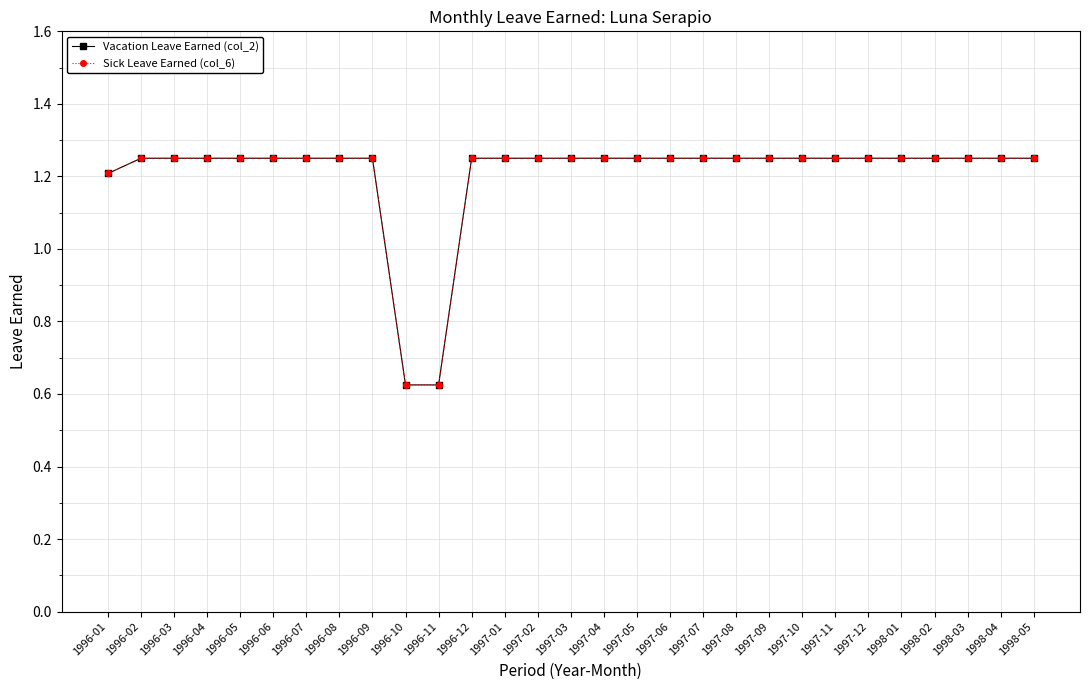

At how many categories does at least one series exceed 1?

27